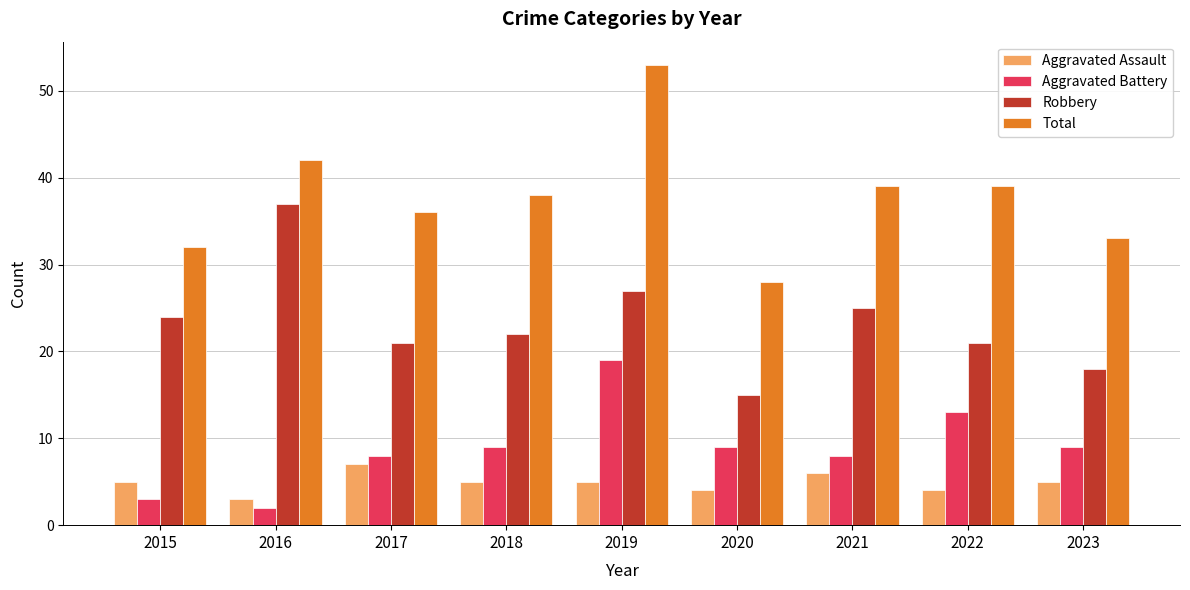

Reading right to left, extract all data points from this chart.

Aggravated Assault: 5	4	6	4	5	5	7	3	5
Aggravated Battery: 9	13	8	9	19	9	8	2	3
Robbery: 18	21	25	15	27	22	21	37	24
Total: 33	39	39	28	53	38	36	42	32